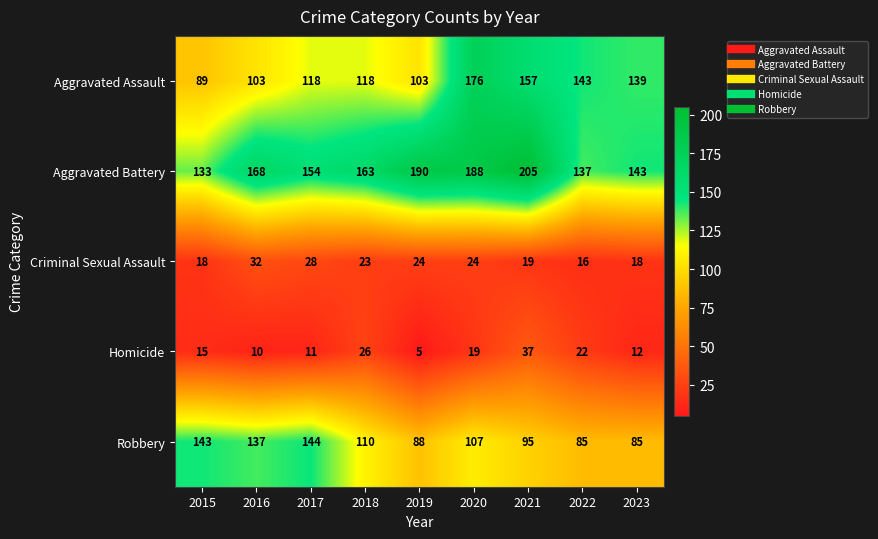

Rank the series at 2020 from lowest to highest value.

Homicide, Criminal Sexual Assault, Robbery, Aggravated Assault, Aggravated Battery